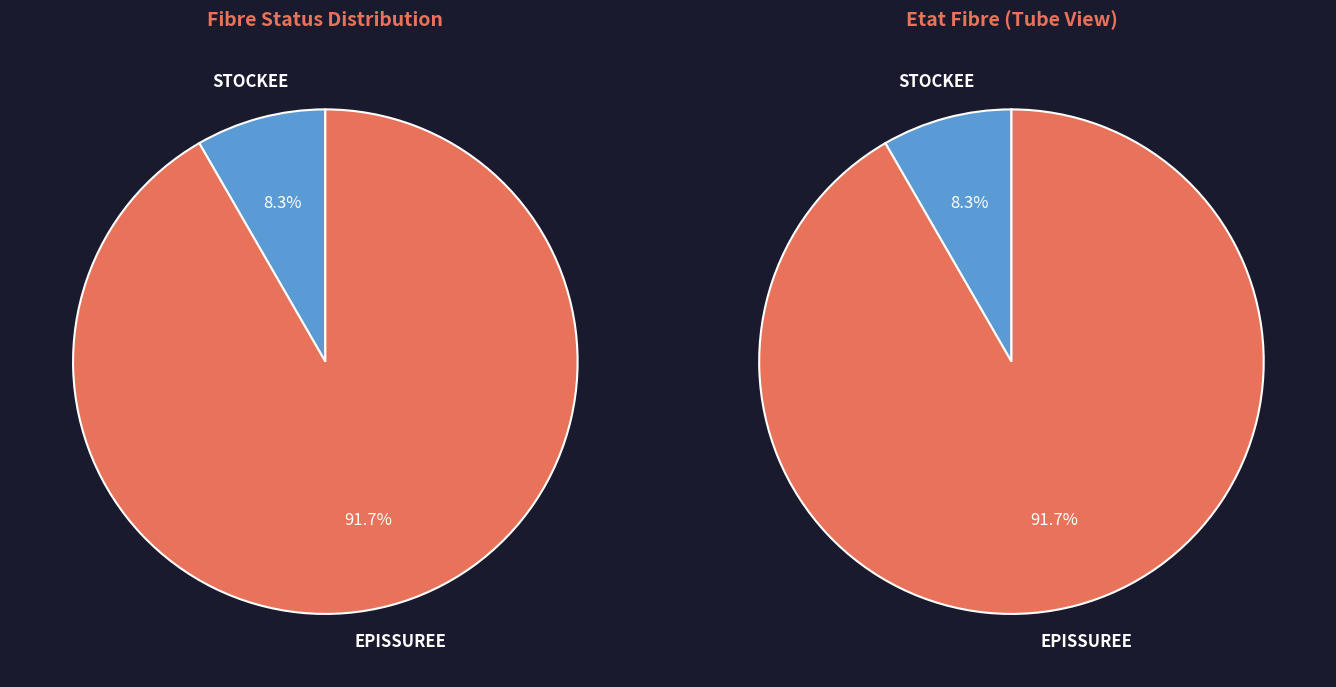

Combined, do EPISSUREE and Tube 1 account for over 50%?

Yes